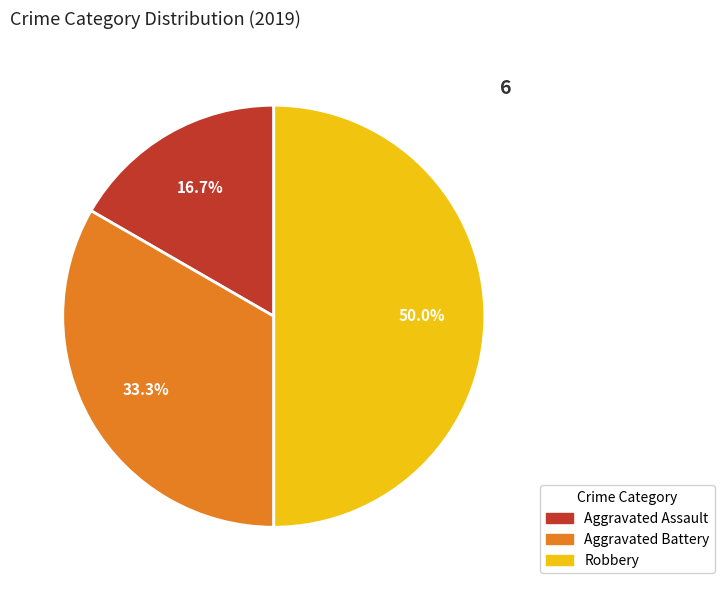

The Aggravated Battery slice represents 33% of the pie. True or false?

True